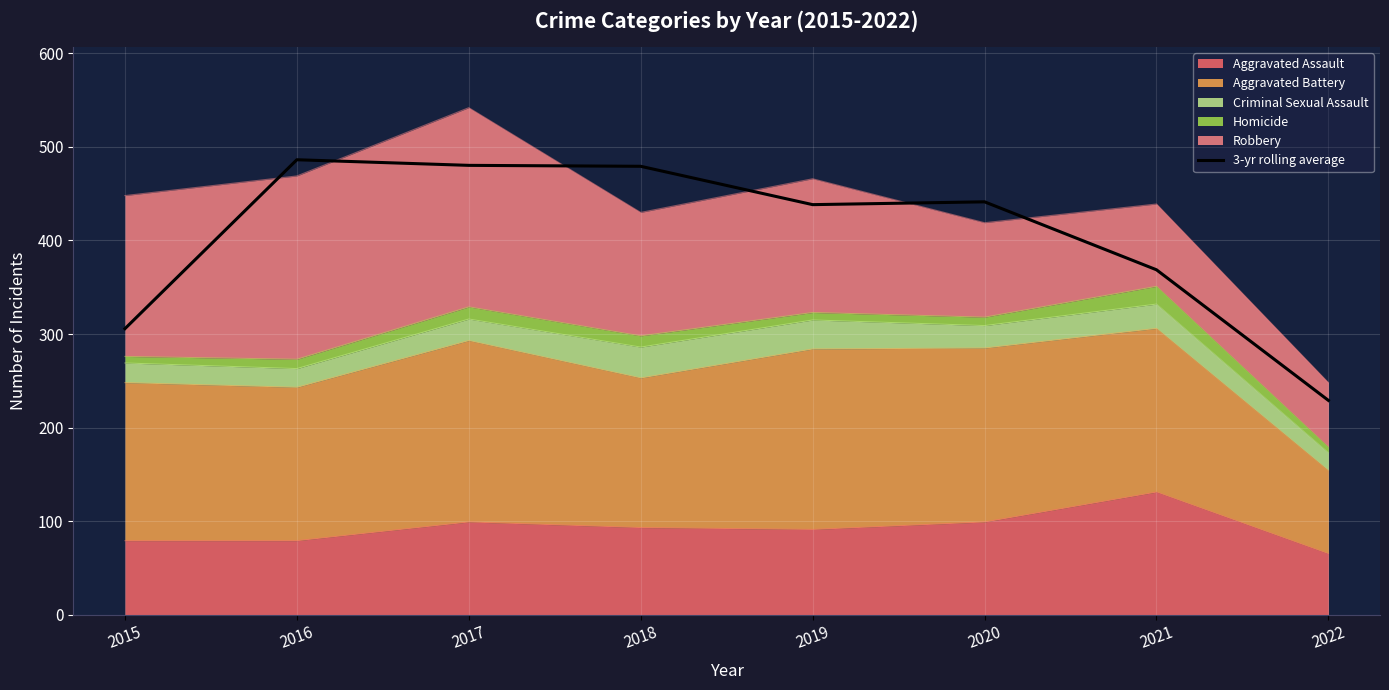

The value at 2018 is 479.3. True or false?

True